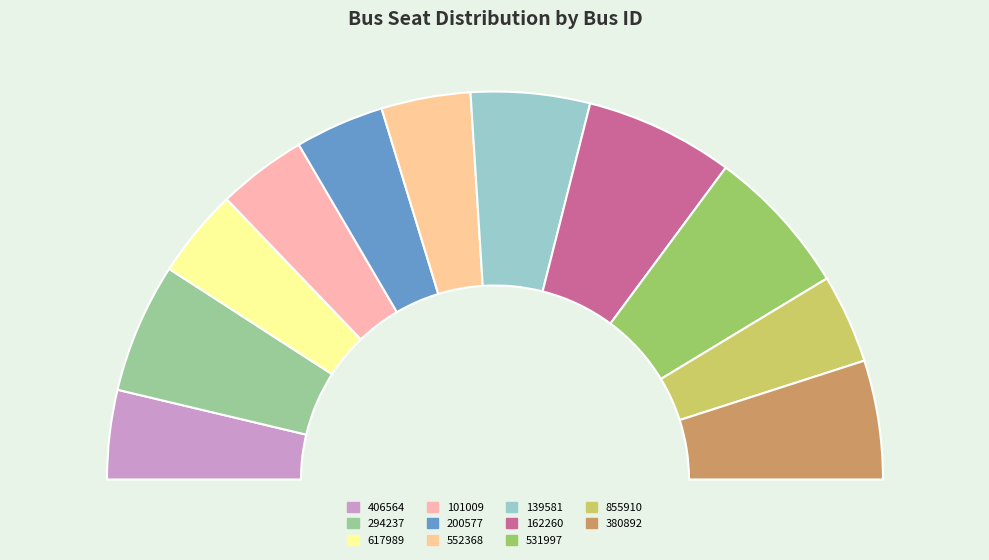

To the nearest percent, what is the average slice percentage?

9%